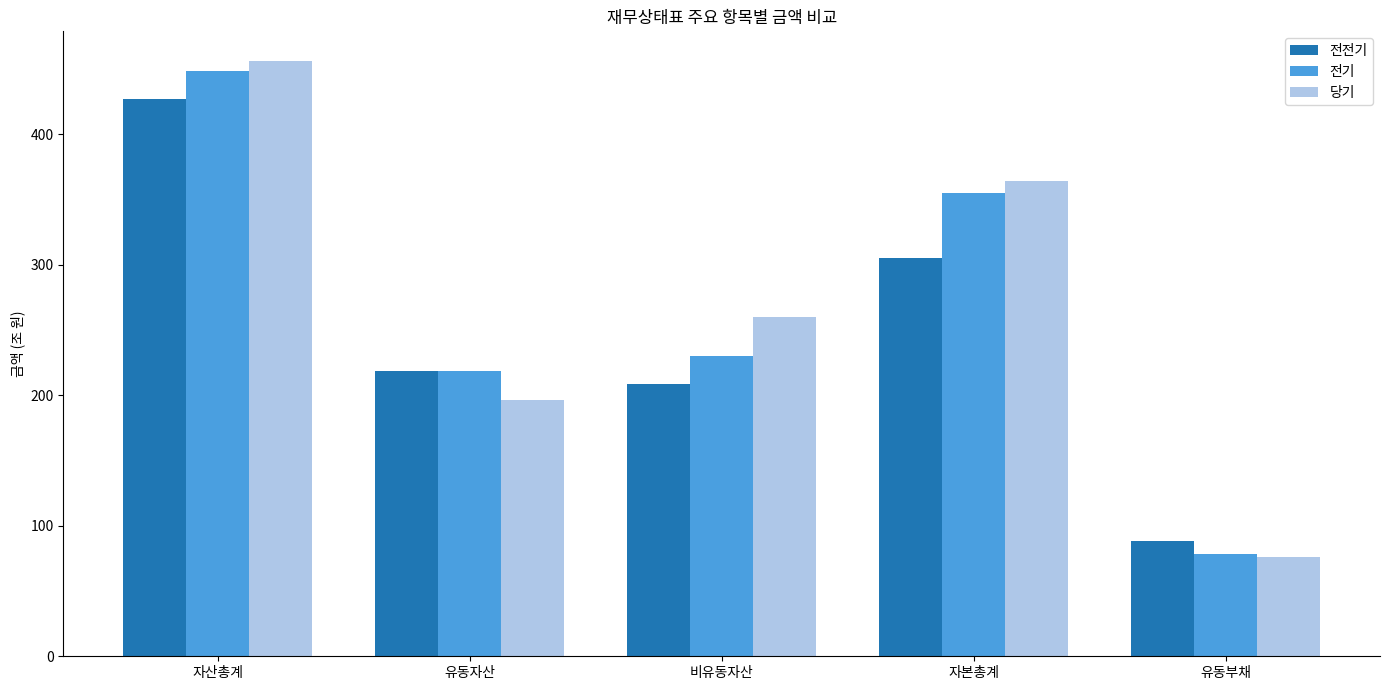

At which label is 당기 closest to 265?

비유동자산